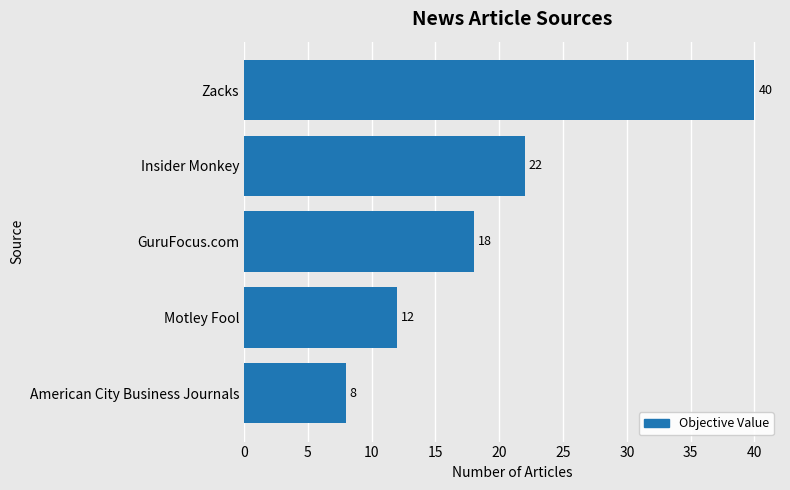

Rank the categories by value from highest to lowest.

Zacks, Insider Monkey, GuruFocus.com, Motley Fool, American City Business Journals